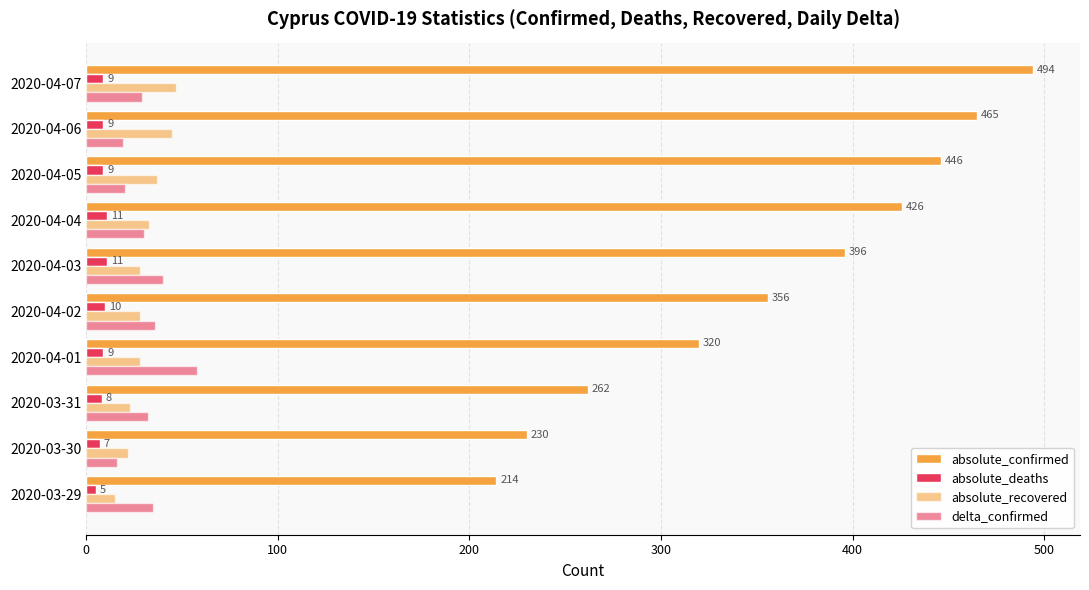

How many categories are shown in the chart?

10